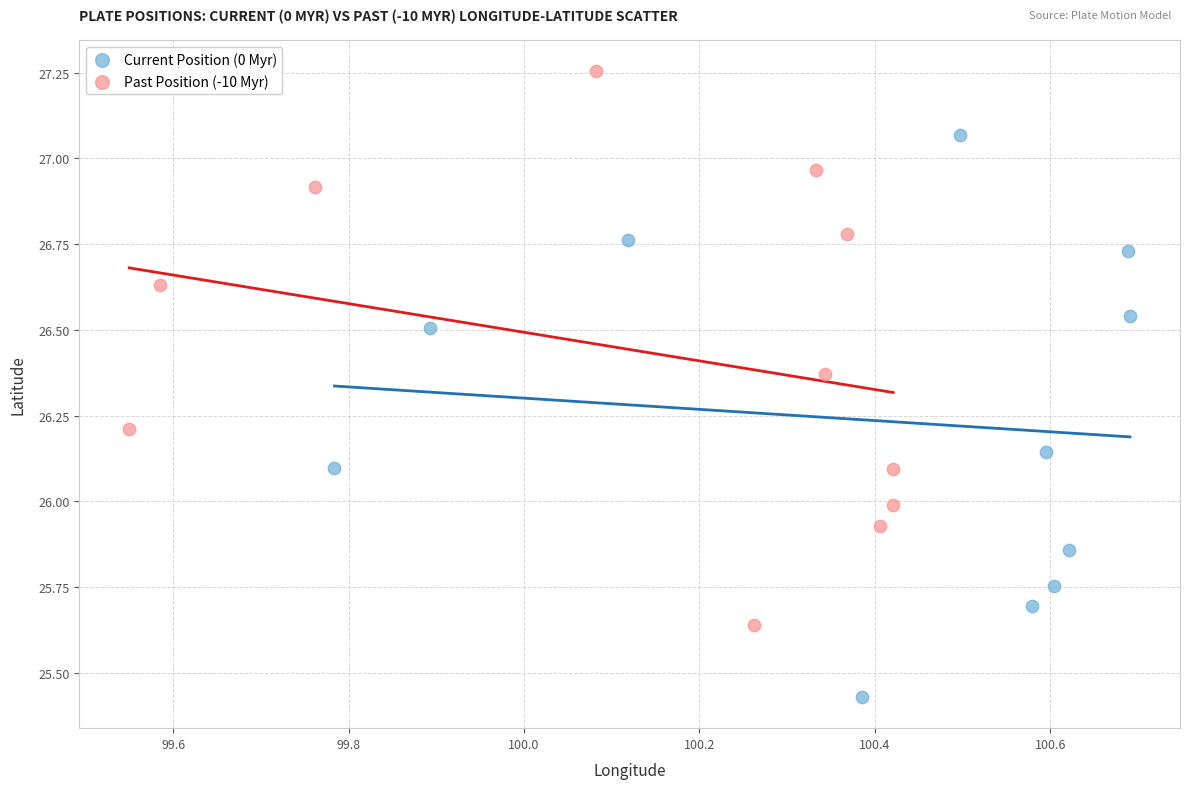

Which series has the widest spread of Y values?

Current Position (0 Myr)